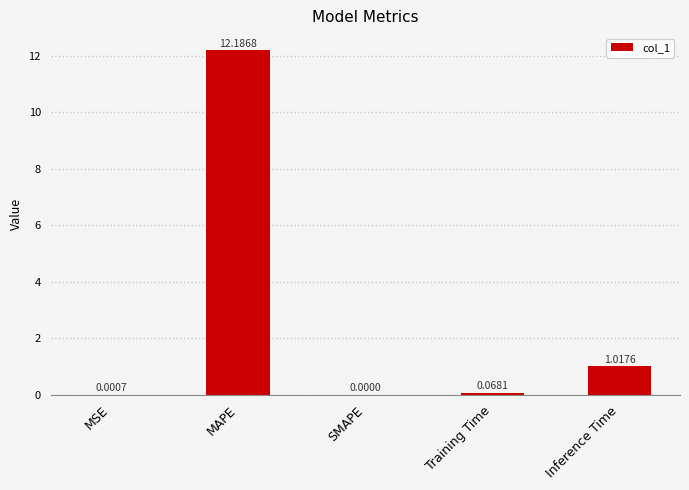

How many positive values are there?

4